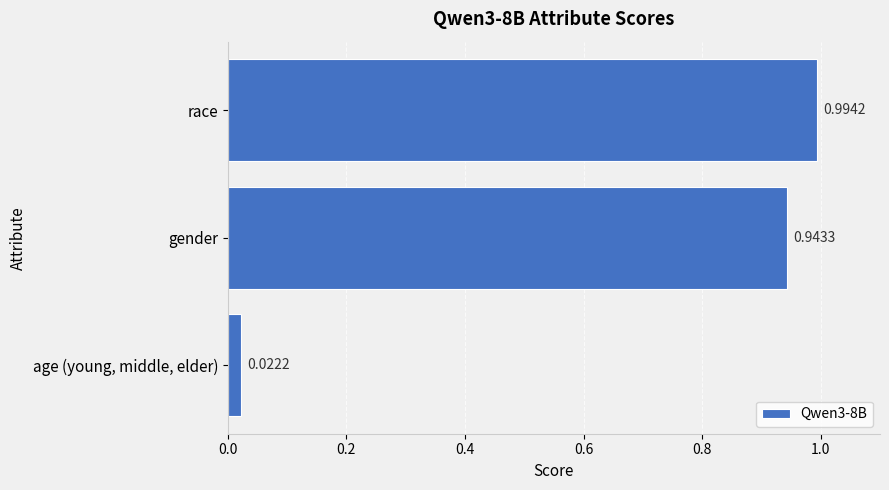

What is the sum of all values?

2.0